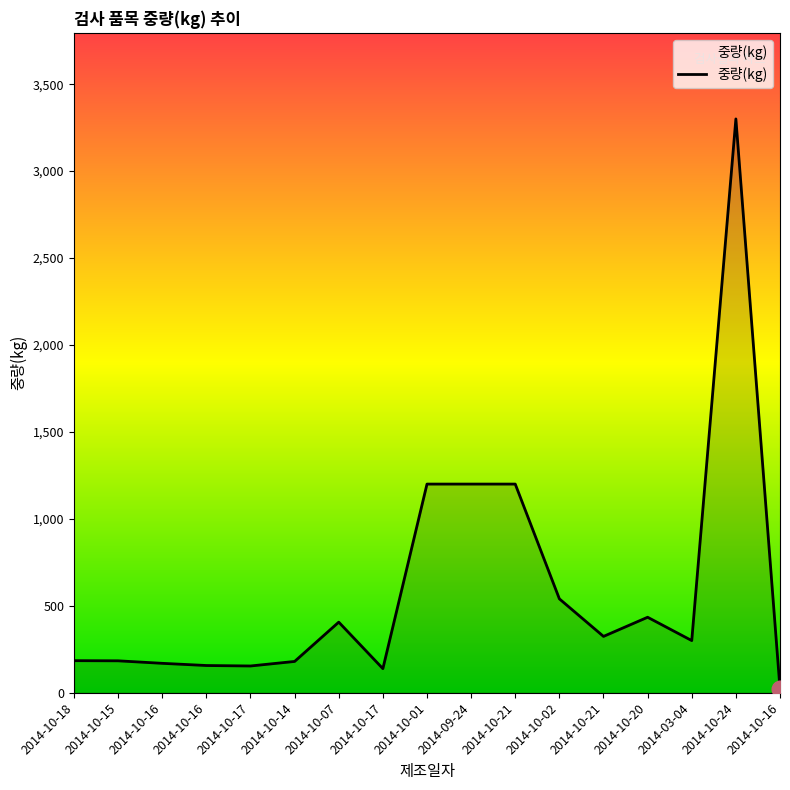

Does the chart display data point markers on the line(s)?

No